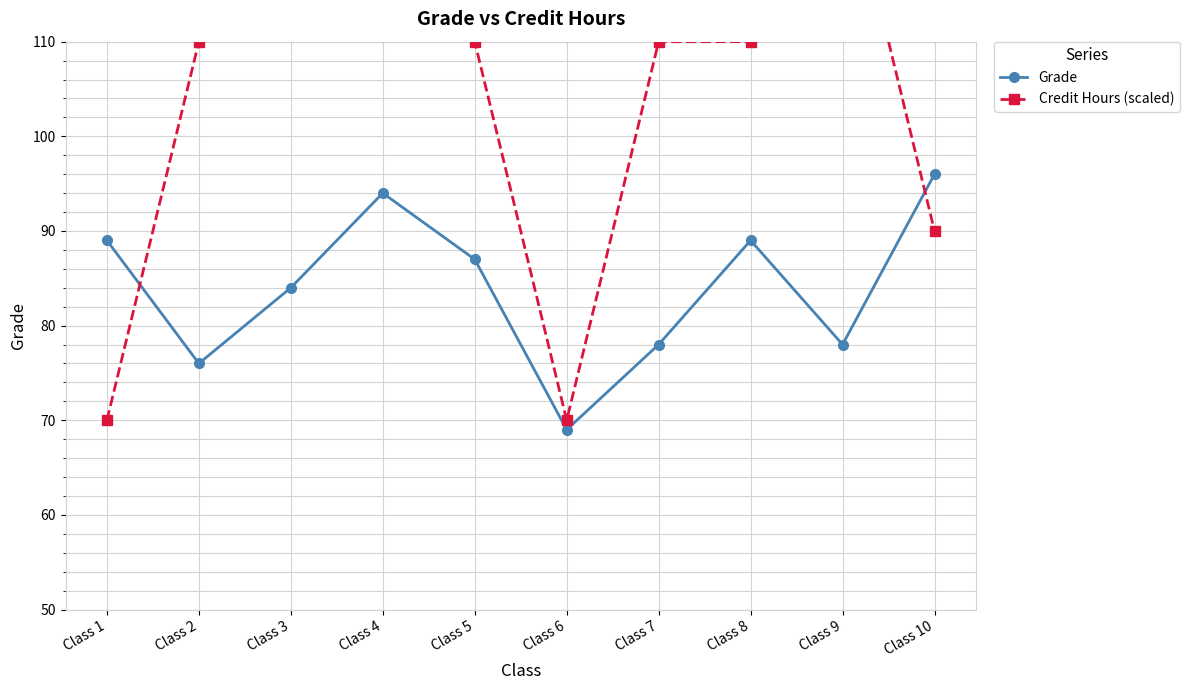

At which label does Grade reach its peak?

Class 10